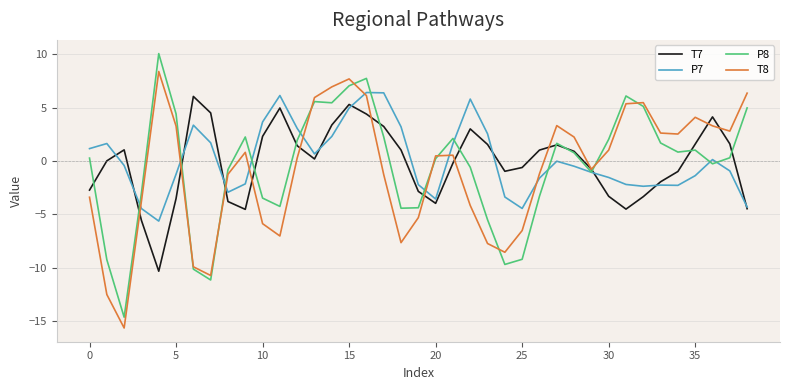

What is the difference between the maximum and minimum values in the P8 series?

24.7